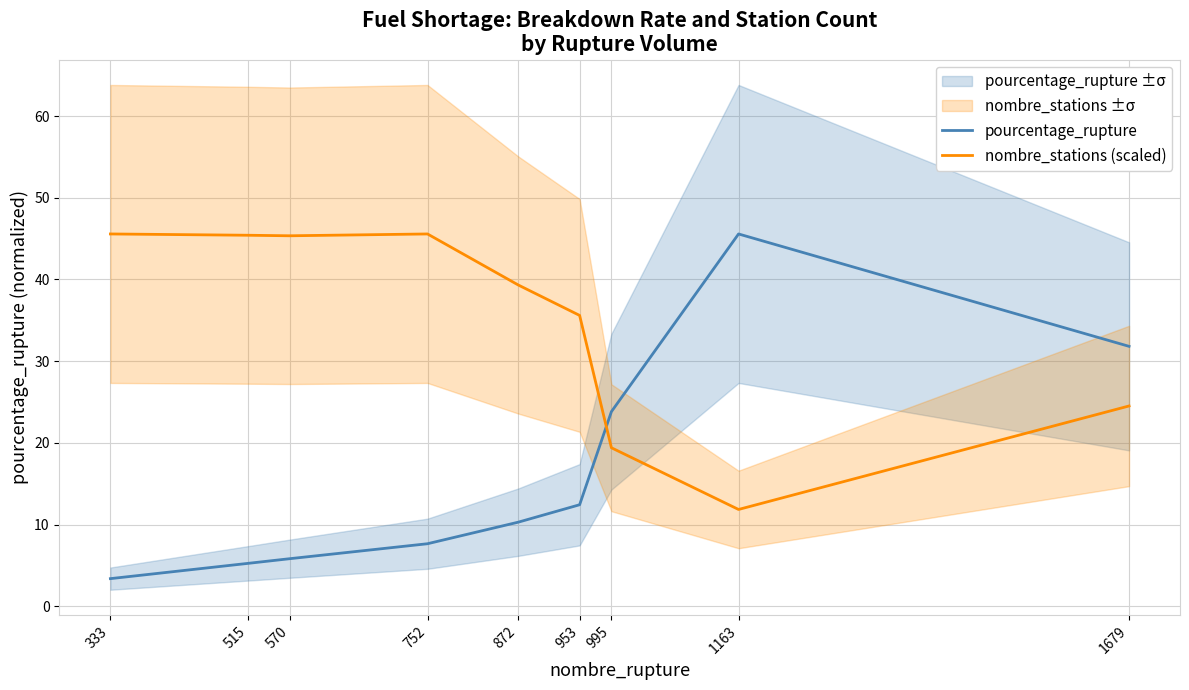

True or false: pourcentage_rupture has more than 1 interior local peaks.

False